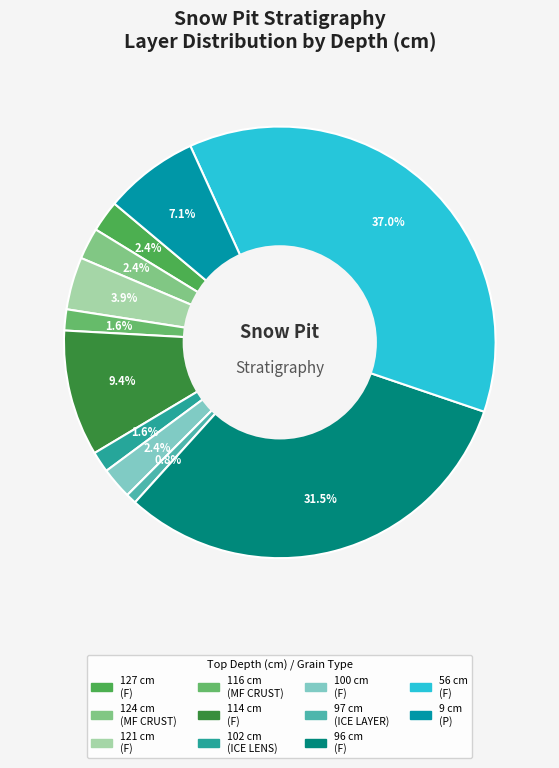

How many segments does this pie chart have?

11